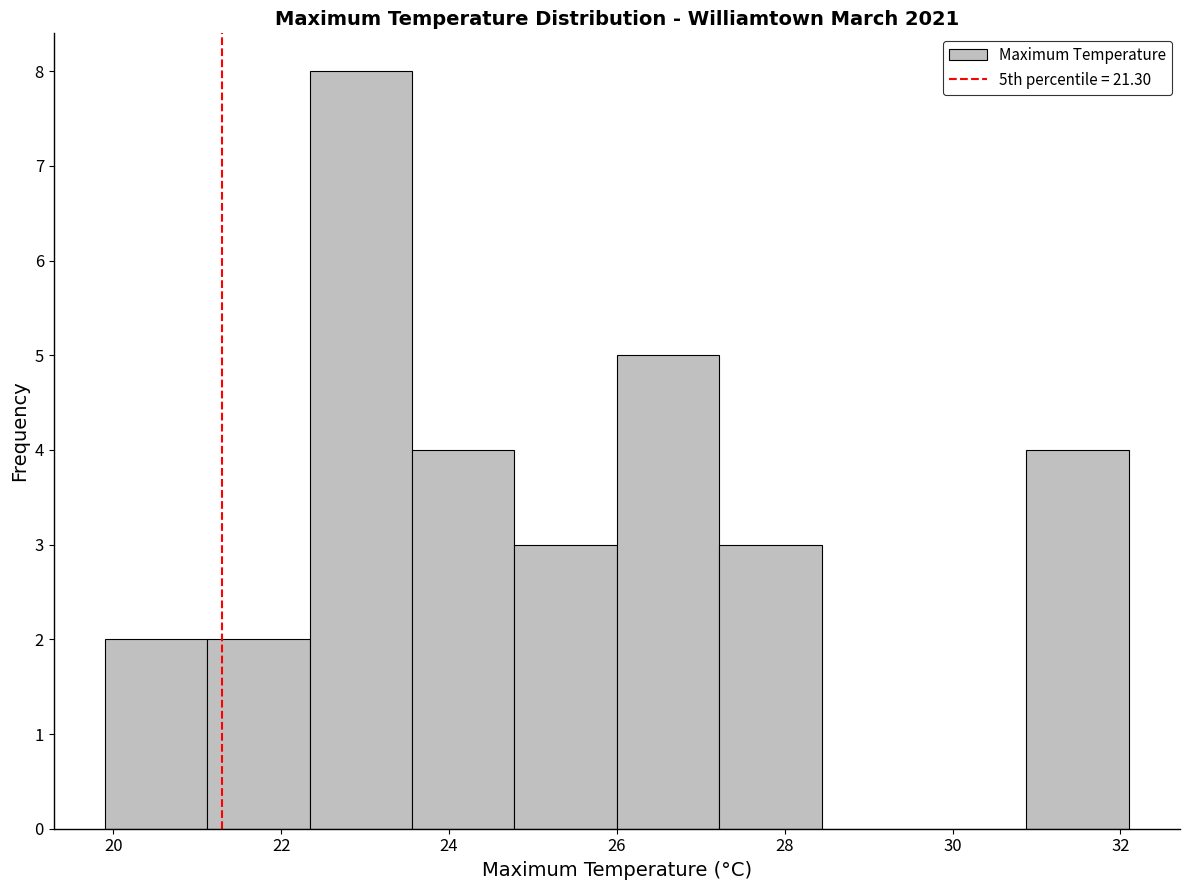

Reading left to right, list every bar in this chart as the range it spans on the x-axis followed by its height. Neither the bar edges nor the heights are printed on the chart, so give them approximately, as read against the axes.

19.90 to 21.12: 2
21.12 to 22.34: 2
22.34 to 23.56: 8
23.56 to 24.78: 4
24.78 to 26.00: 3
26.00 to 27.22: 5
27.22 to 28.44: 3
28.44 to 29.66: 0
29.66 to 30.88: 0
30.88 to 32.10: 4